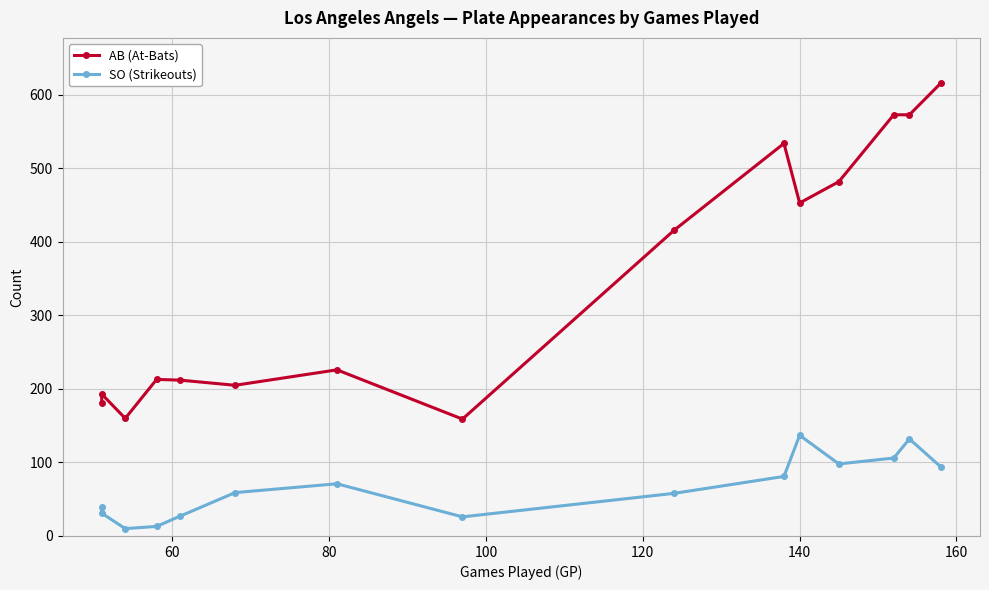

How many data points in SO (Strikeouts) are above 59?

7